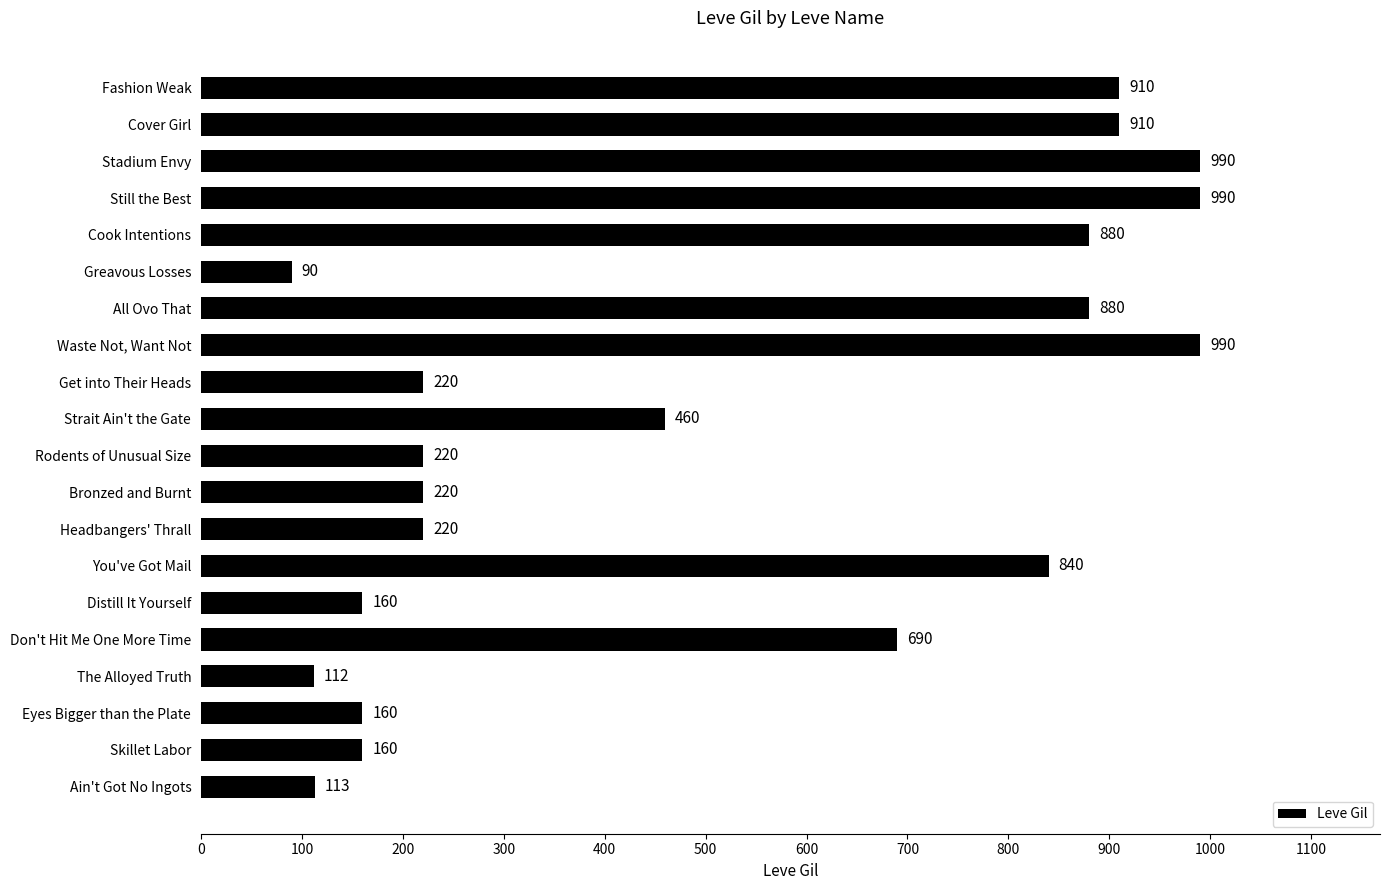

What is the difference between the maximum and minimum values?

900